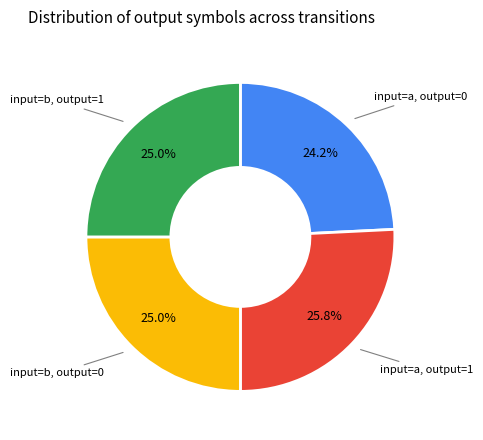

How many segments does this pie chart have?

4